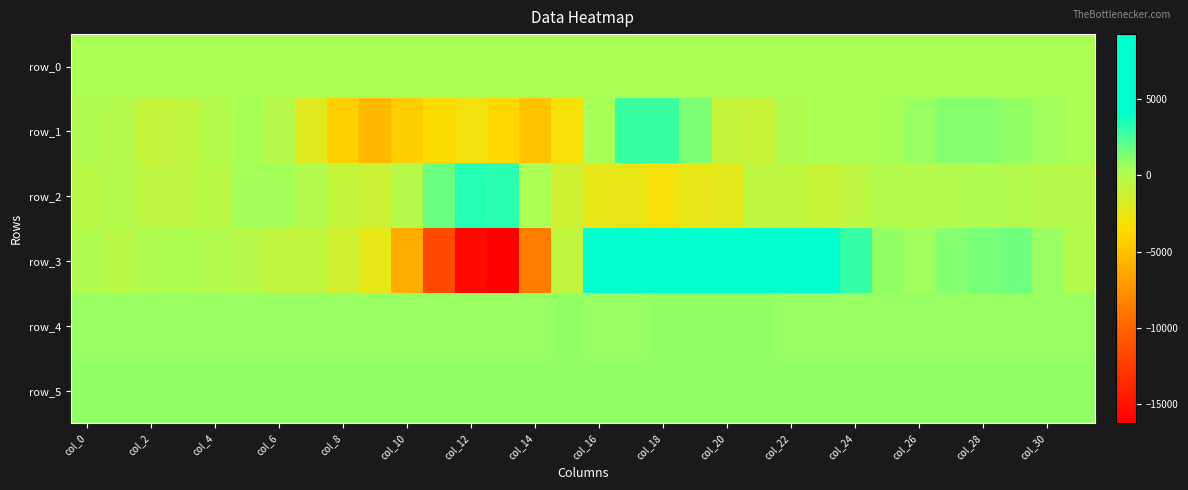

What is the minimum value shown in the chart?

-16244.0